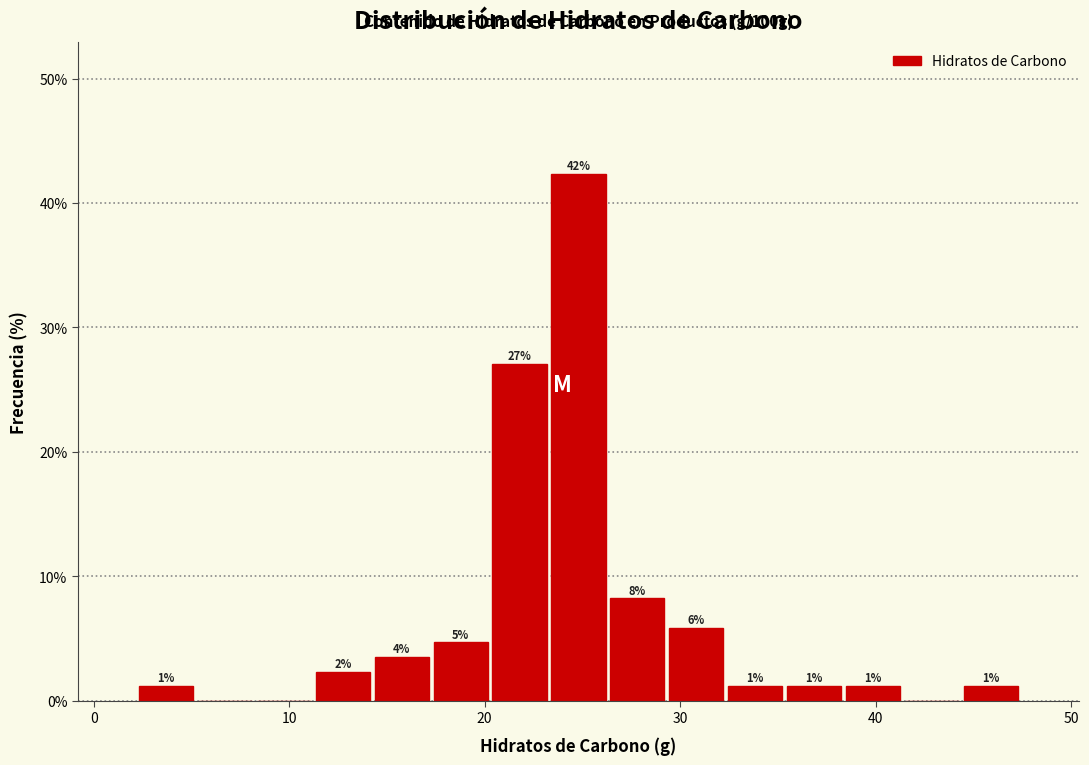

Around what value on the x-axis is the tallest bar? Give the approximate position of its centre, as read against the axis.

25